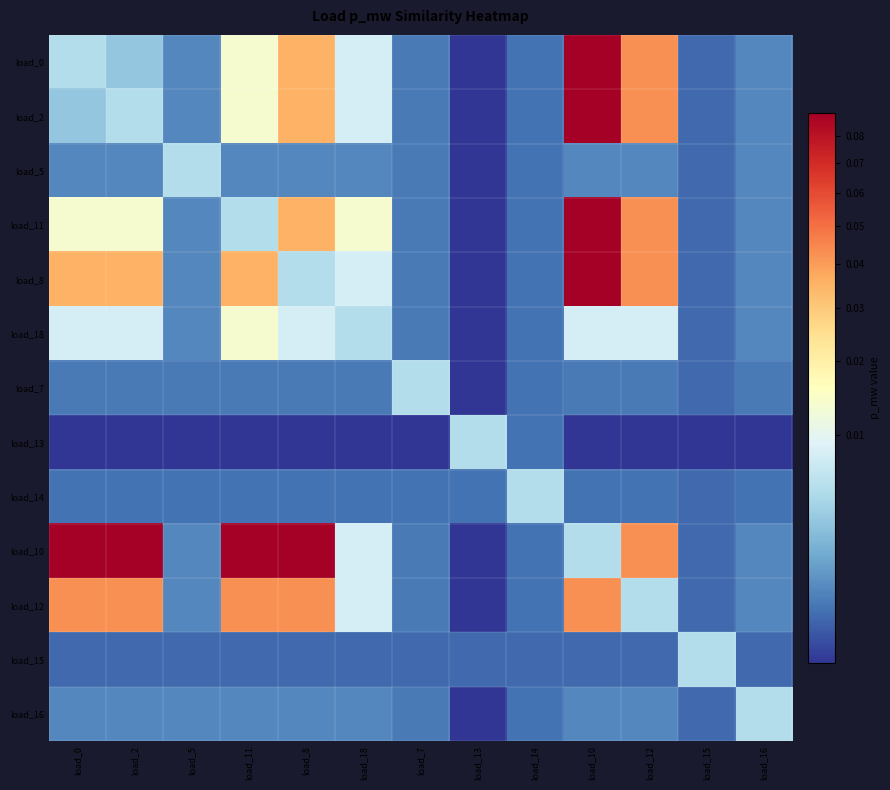

At which category does the chart reach its minimum across all series?

load_13